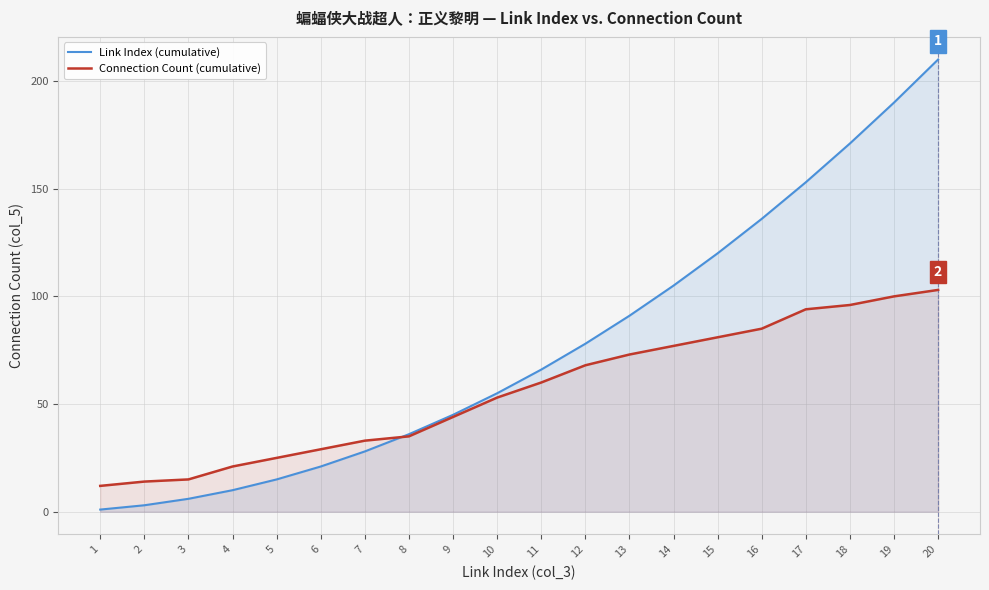

Rank the series at 6 from lowest to highest value.

Link Index (cumulative), Connection Count (cumulative)